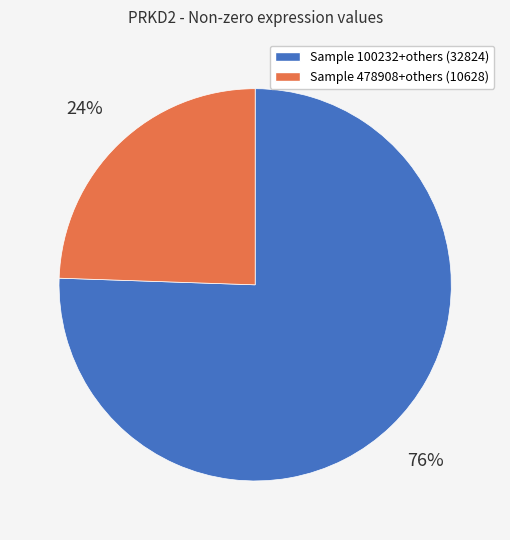

Approximately how many times larger is the value at Sample 478908+others (10628) compared to Sample 100232+others (32824)?

0.3